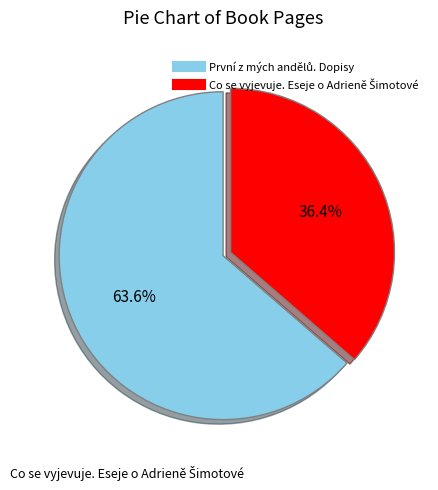

Is there any slice that represents more than half of the pie?

Yes